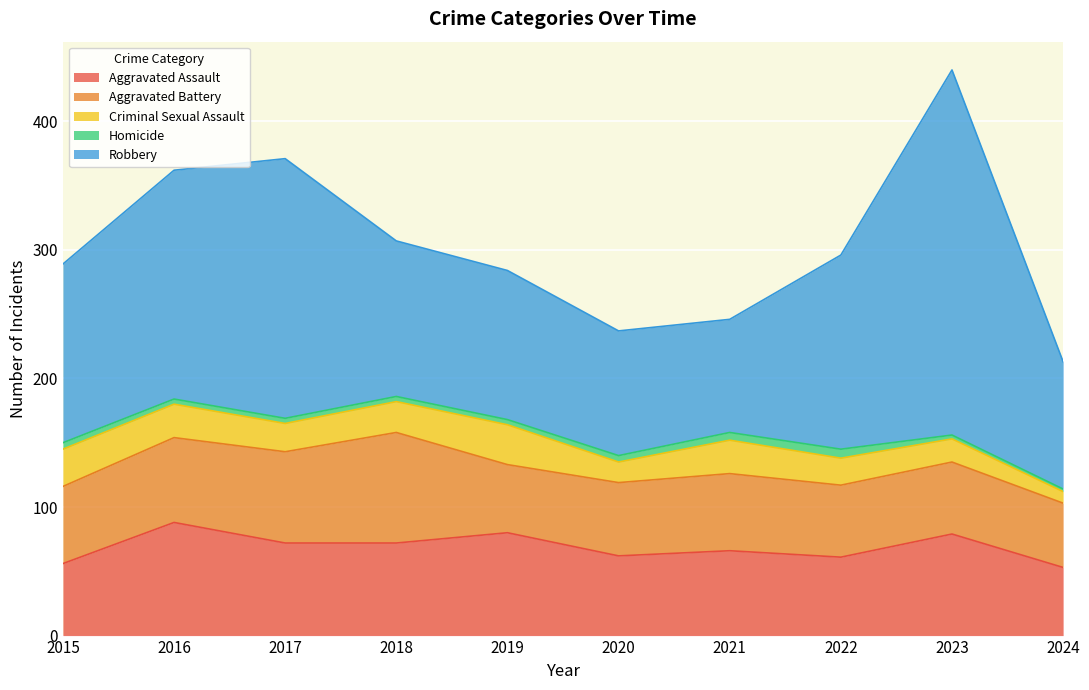

What is the difference between the maximum and minimum values in the Homicide series?

5